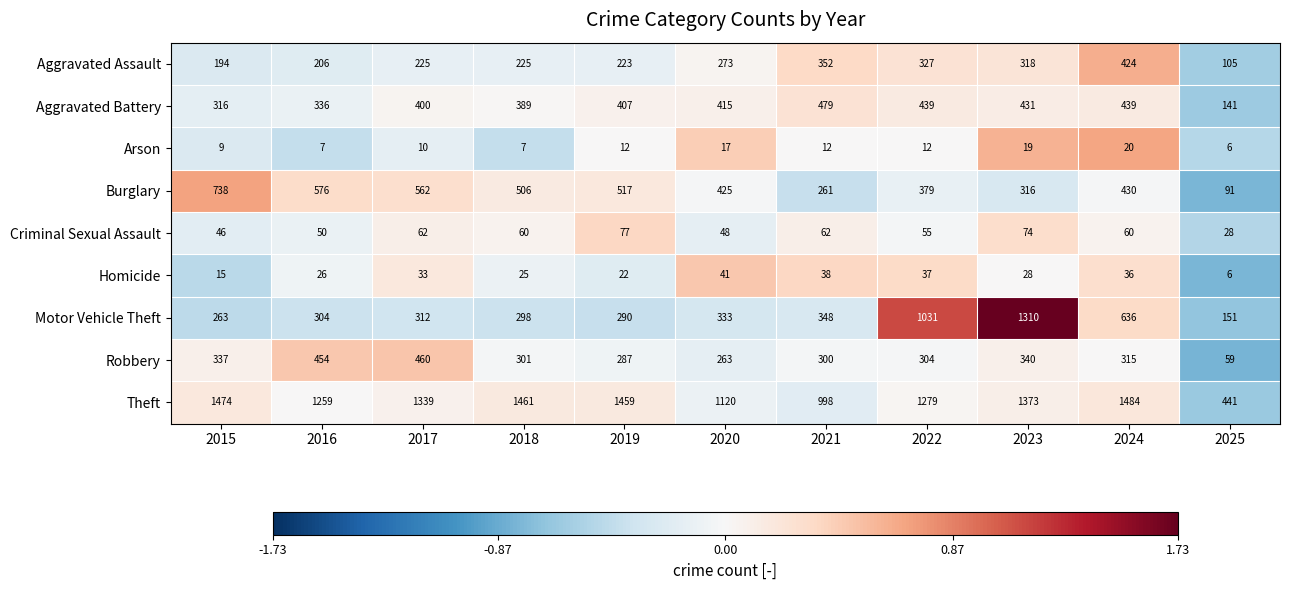

Where is Homicide nearest to the value 23?

2019